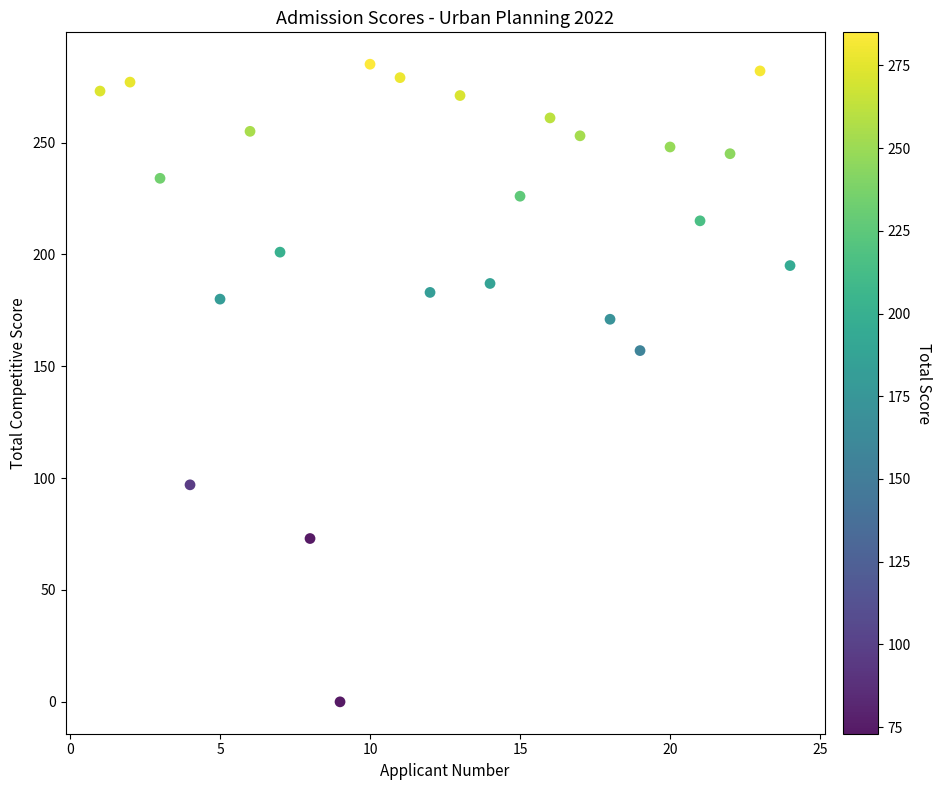

What Y value in the scatter plot is closest to 142?

157